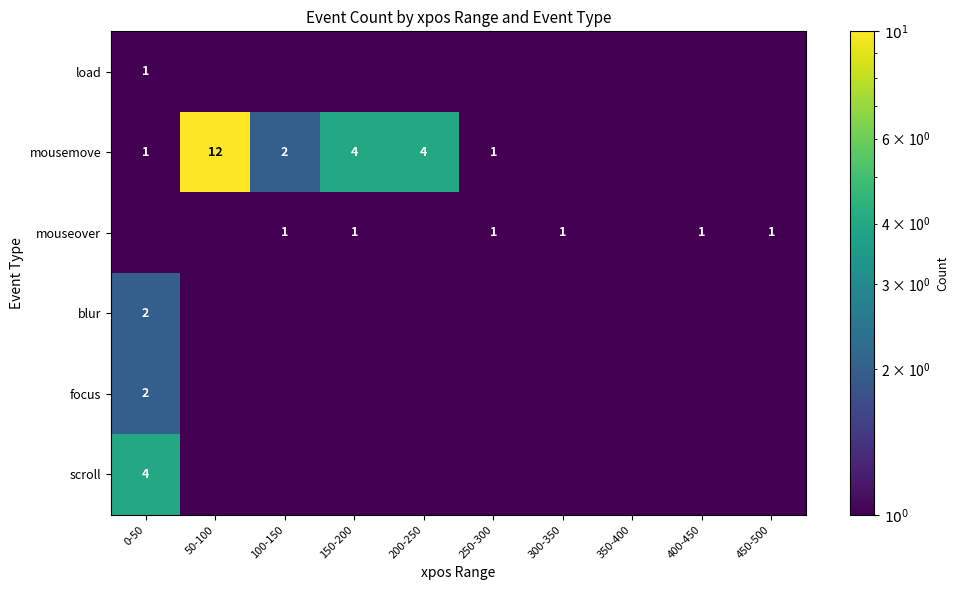

What is the spread (max minus min) of values at 0-50?

3.9